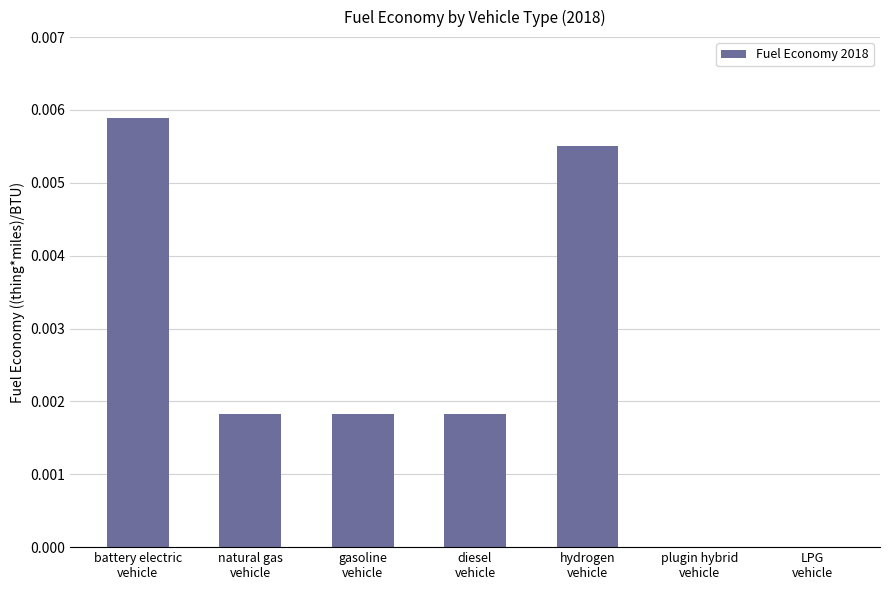

How many distinct data groups are displayed?

1